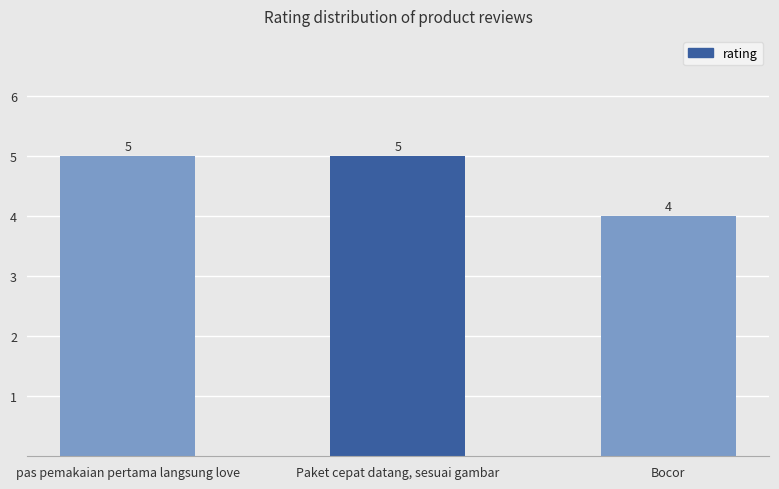

Reading right to left, list all the values displayed in this chart.

Bocor=4	Paket cepat datang, sesuai gambar=5	pas pemakaian pertama langsung love=5